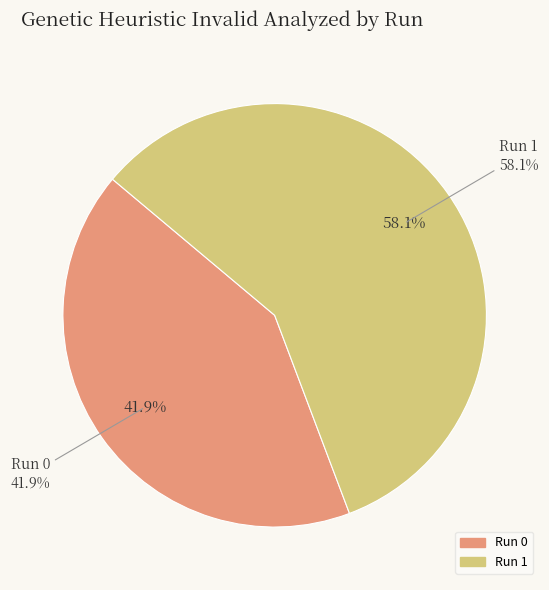

Rank the categories by value from highest to lowest.

Run 1, Run 0